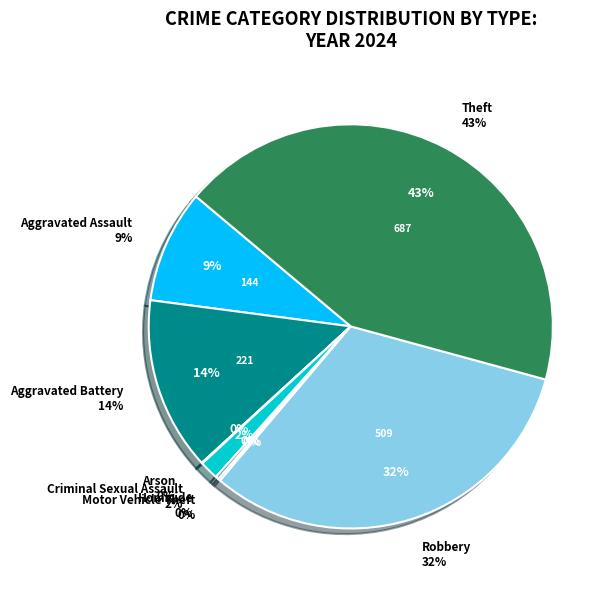

To the nearest percent, what is the difference between the largest and smallest slice percentages?

43%